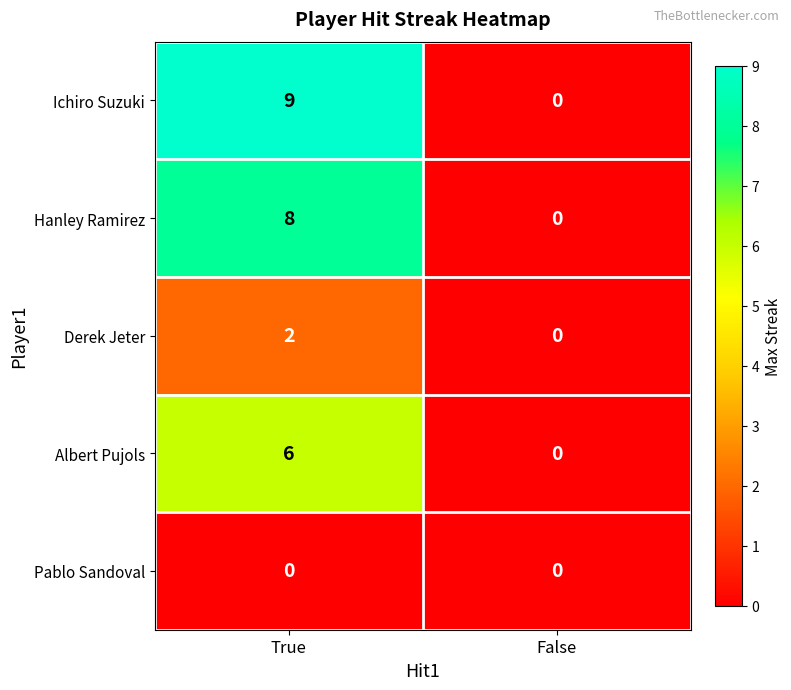

At which category does the chart reach its peak across all series?

True